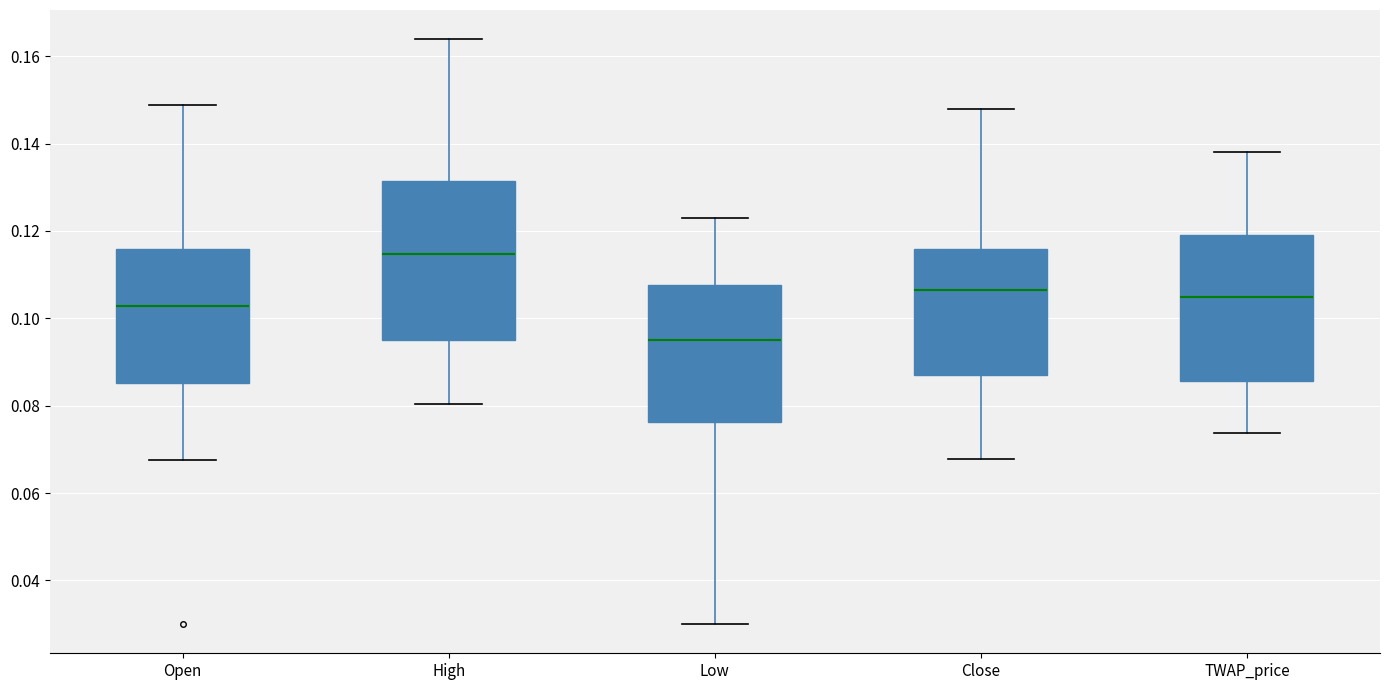

Comparing the boxes themselves (not the whiskers), which one is the tallest?

High